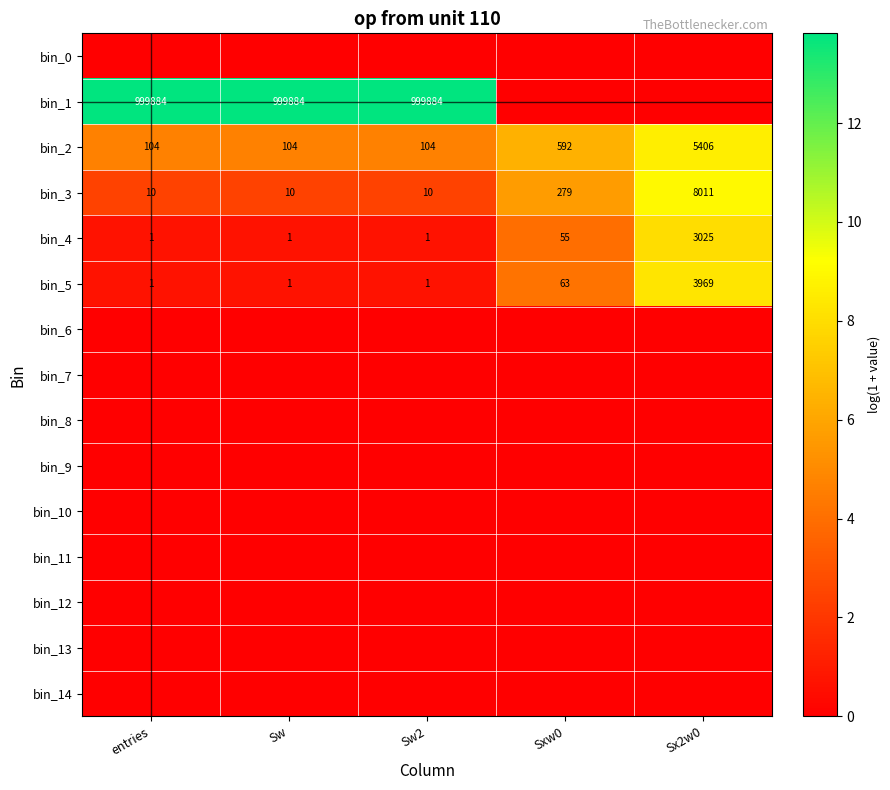

What is the difference between the highest and lowest values at Sx2w0?

9.0